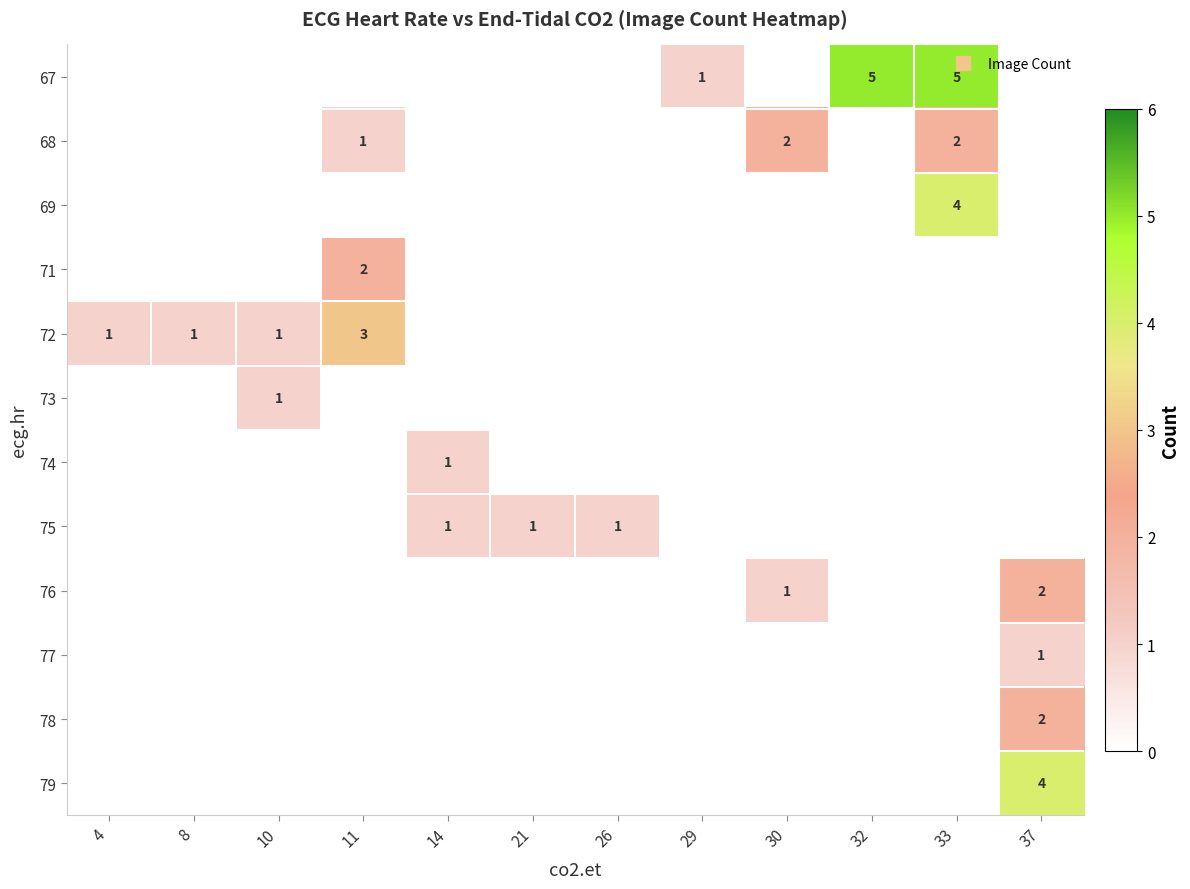

Between 11 and 32, which is larger?

32